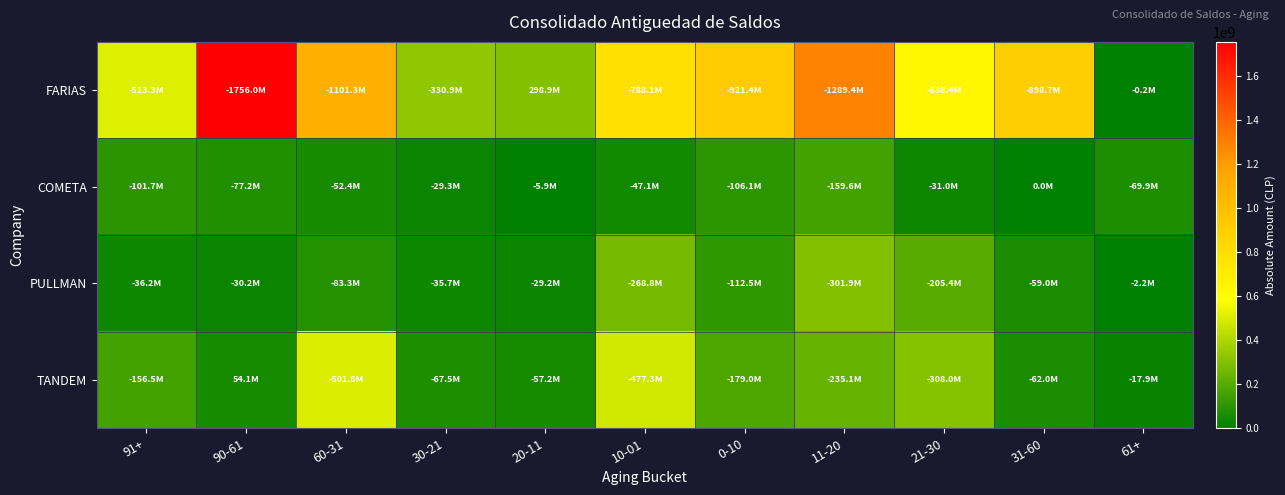

Which has a higher value, 31-60 or 90-61?

90-61